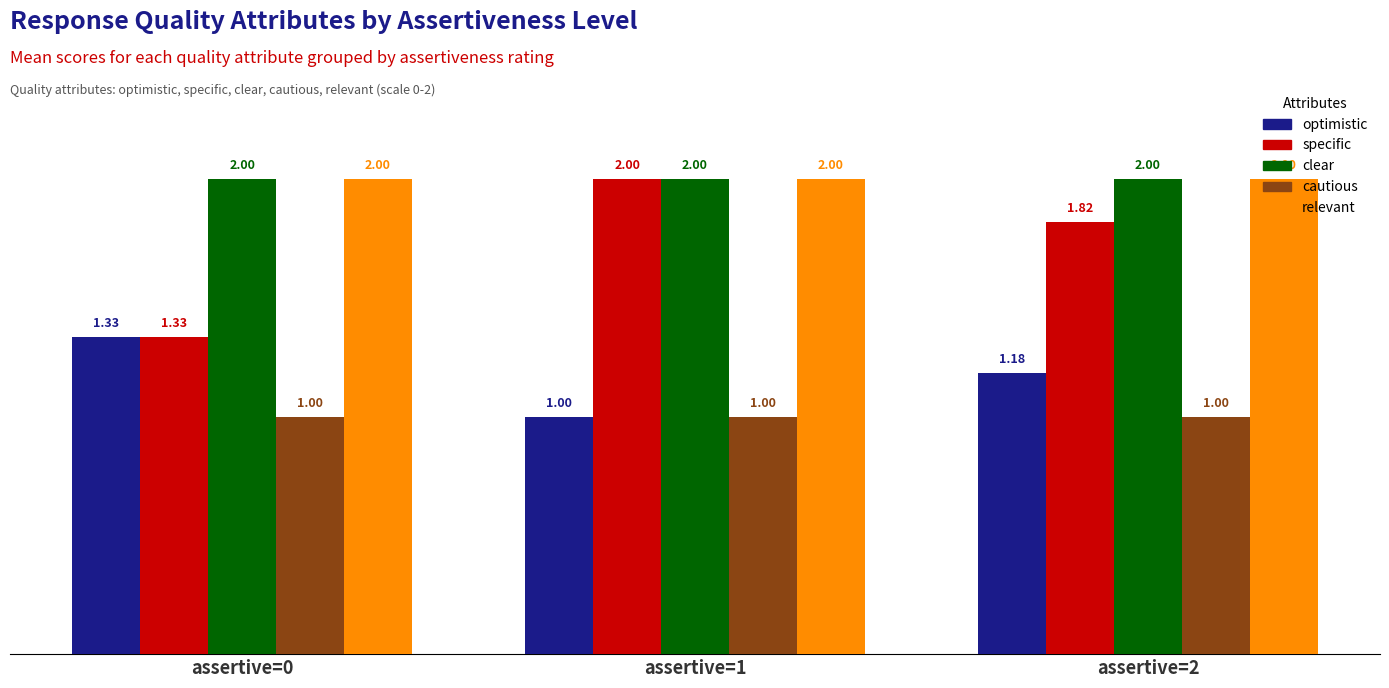

What is the sum of the relevant values at assertive=2 and assertive=1?

4.0